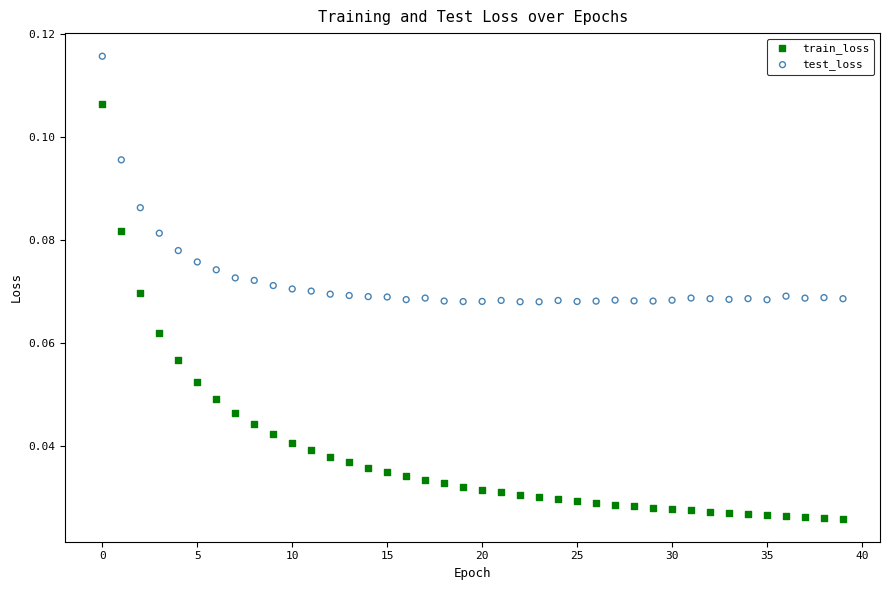

Which series reaches the maximum Y coordinate?

test_loss